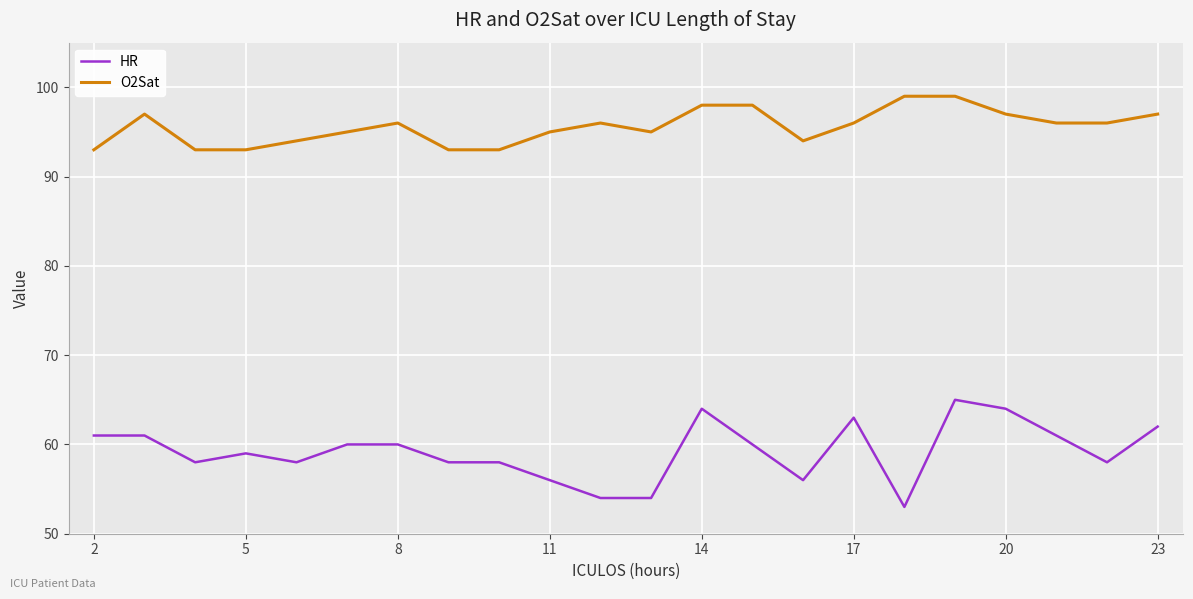

Rank the series by their average value, from highest to lowest.

O2Sat, HR